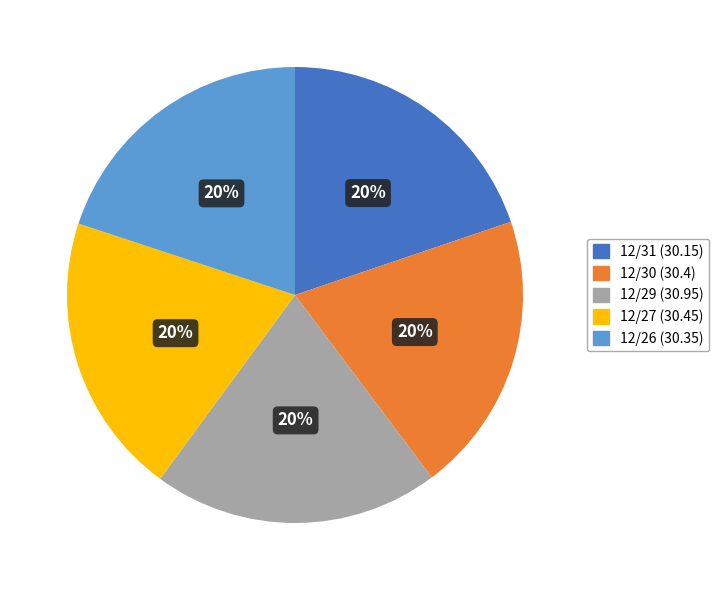

What percentage is the 12/26 slice, to the nearest percent?

20%